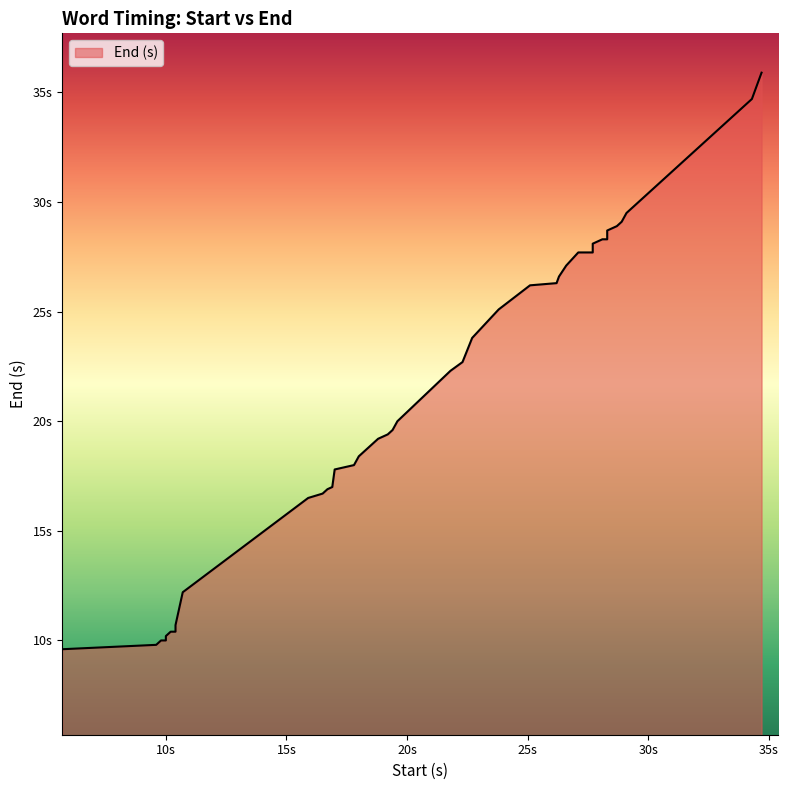

True or false: the data has more than 2 interior local peaks.

False